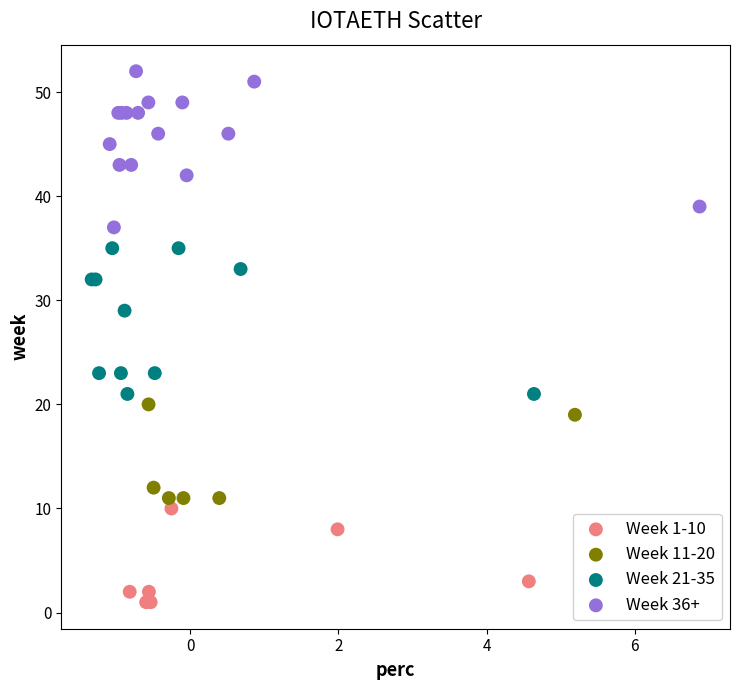

Which series contains the highest Y value?

Week 36+